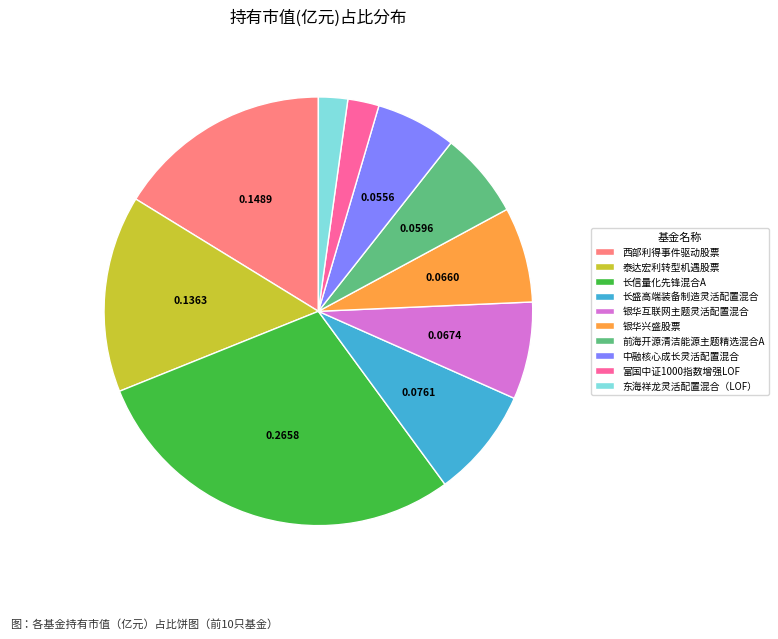

The 中融核心成长灵活配置混合 slice represents 6% of the pie. True or false?

True